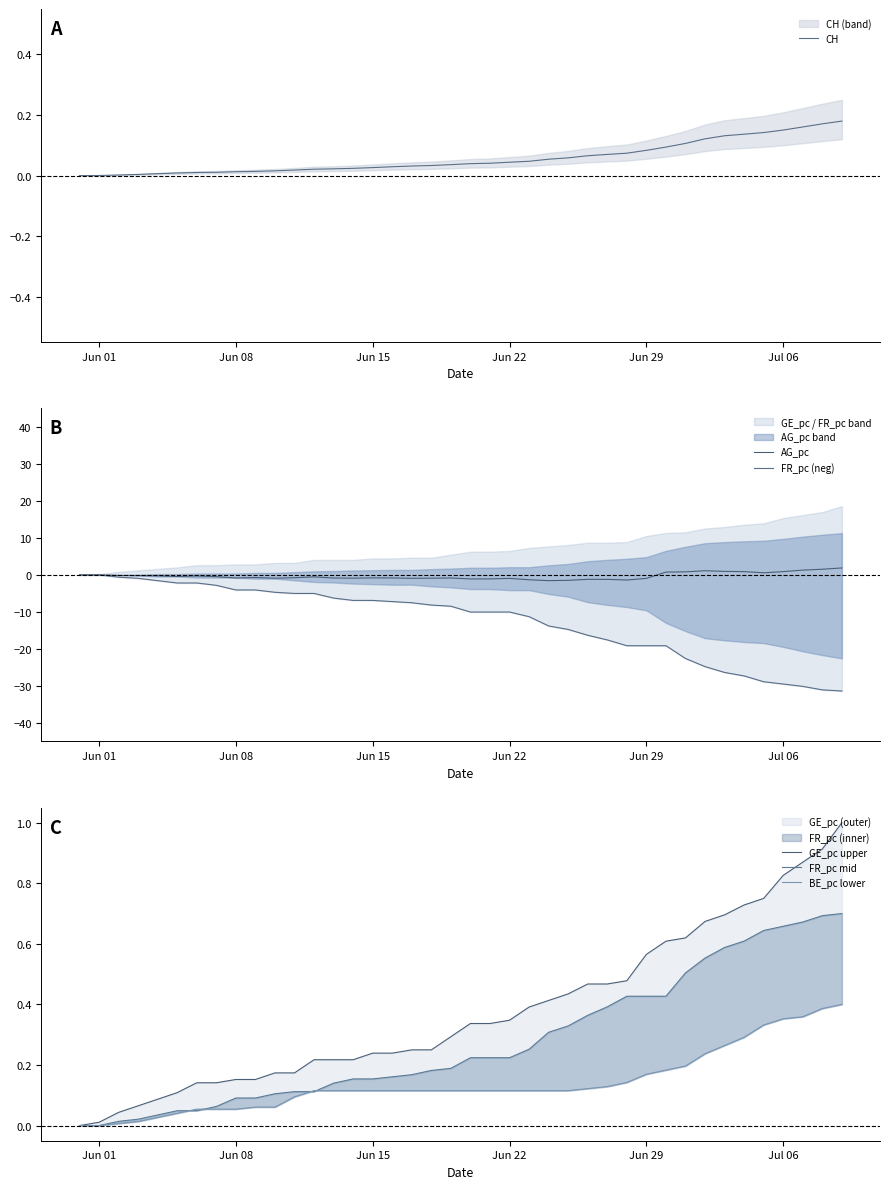

What is the highest value of the AG_pc series?

1.9